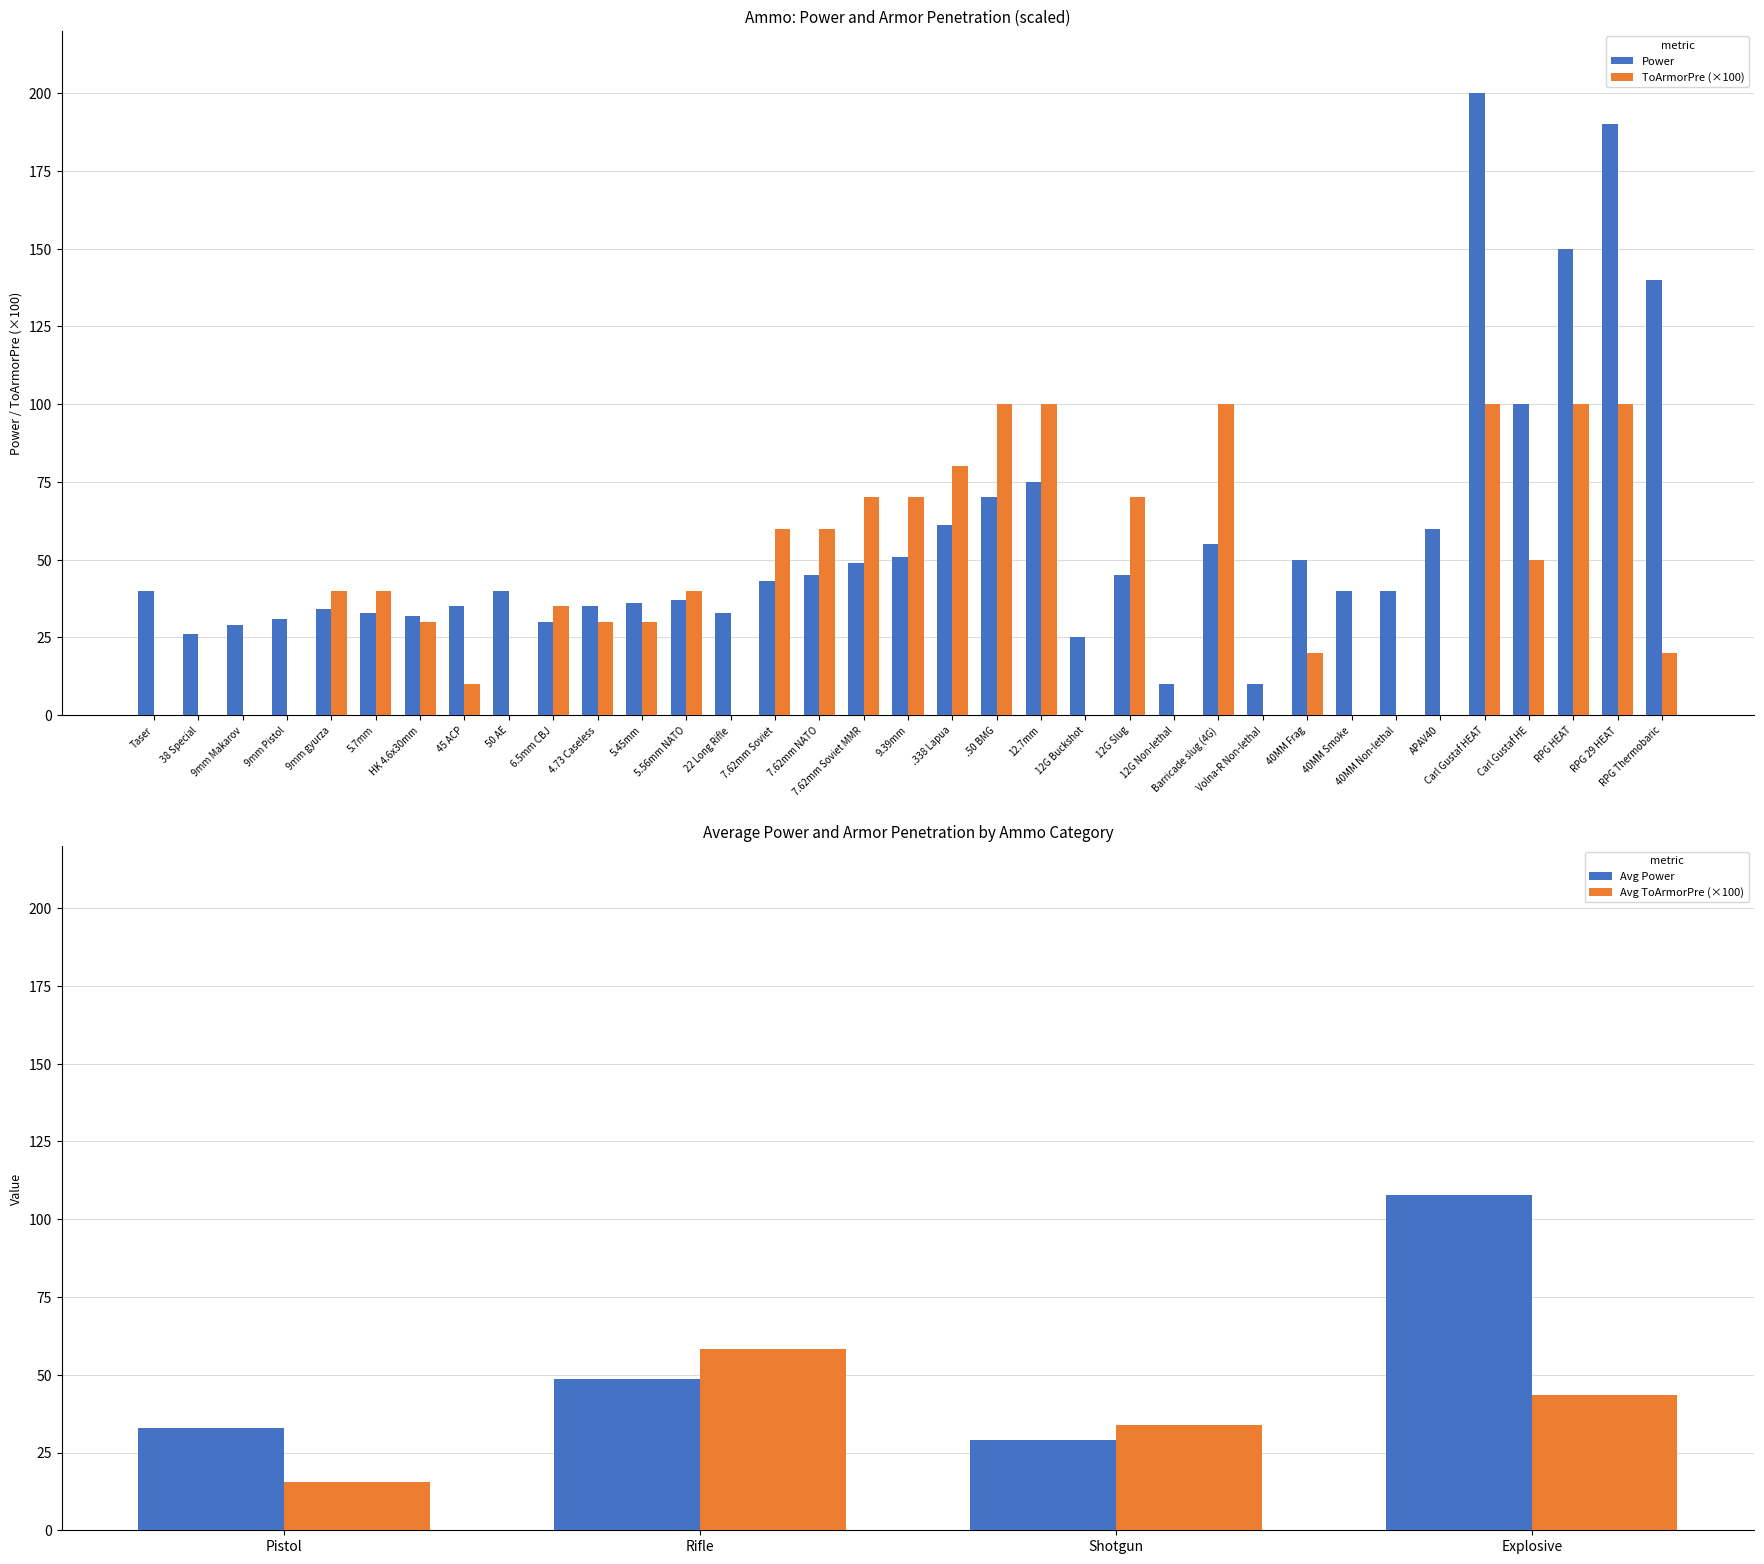

What position from the right is Volna-R Non-lethal?

10